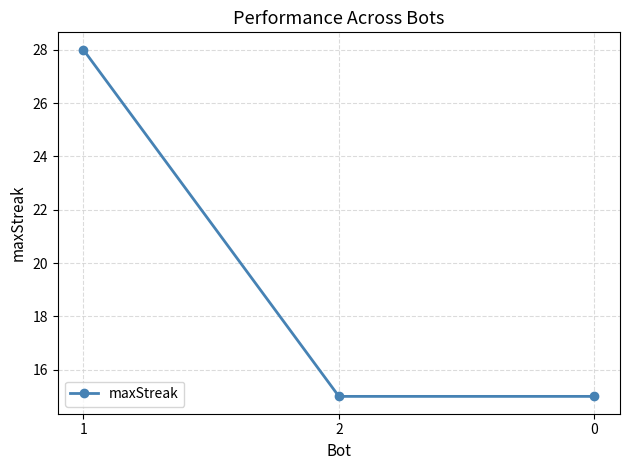

Read the value at 0, to the nearest 10.

20